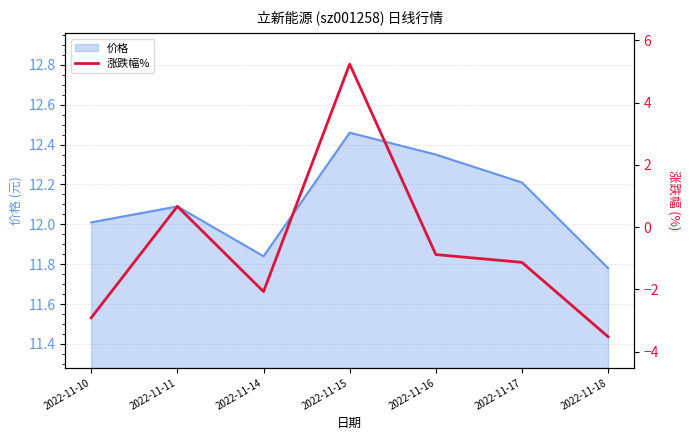

Is it true that 价格 equals 12.0 at 2022-11-10?

True